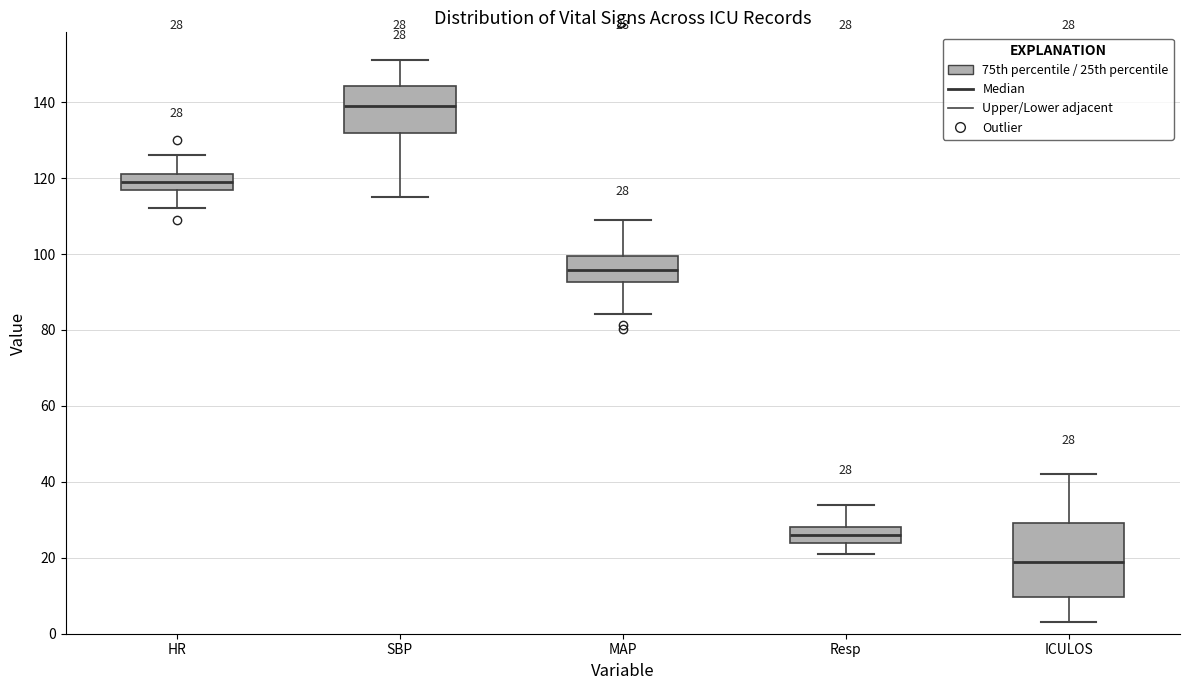

Which box has the lowest median line?

ICULOS